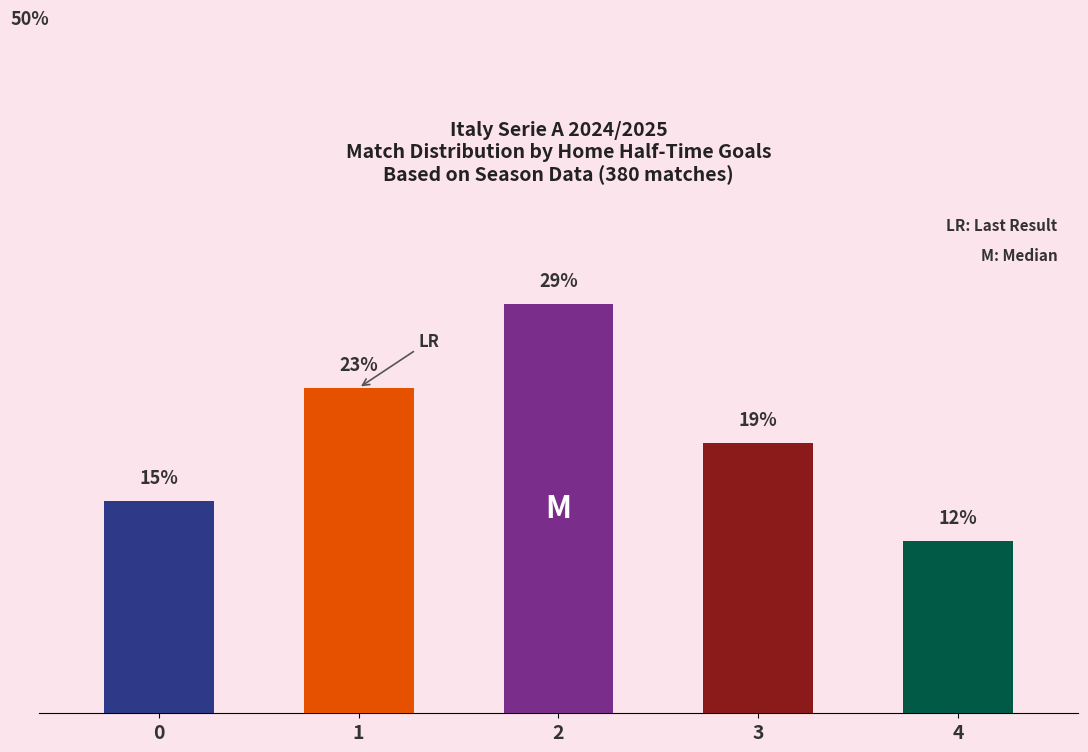

Reading left to right, list all the values displayed in this chart.

0=15.3	1=23.4	2=29.5	3=19.5	4=12.4